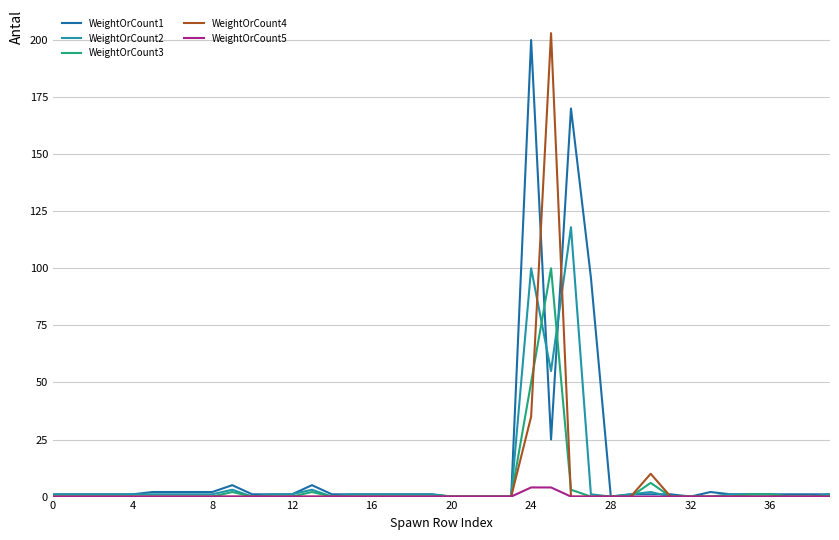

What is the maximum value shown in the chart?

203